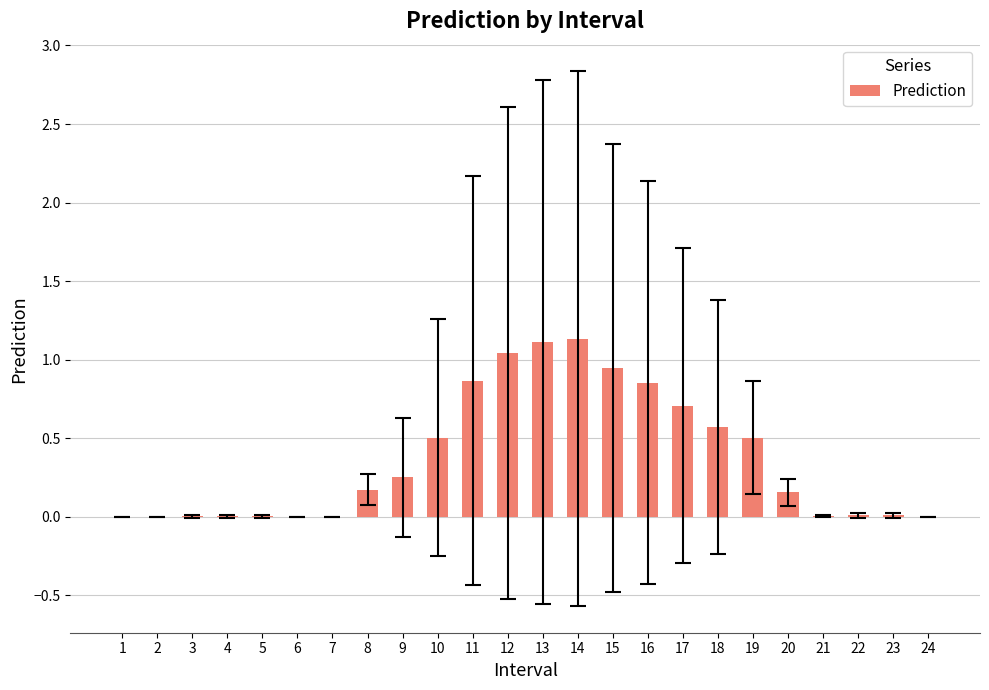

Approximately how many times larger is the value at 20 compared to 12?

0.1